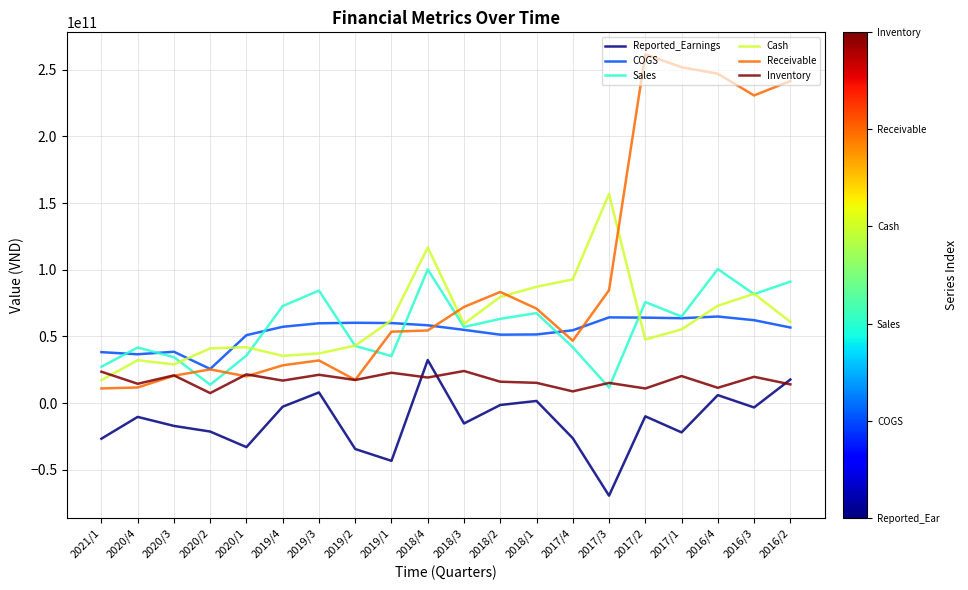

What are all the series names shown in the legend?

Reported_Earnings, COGS, Sales, Cash, Receivable, Inventory